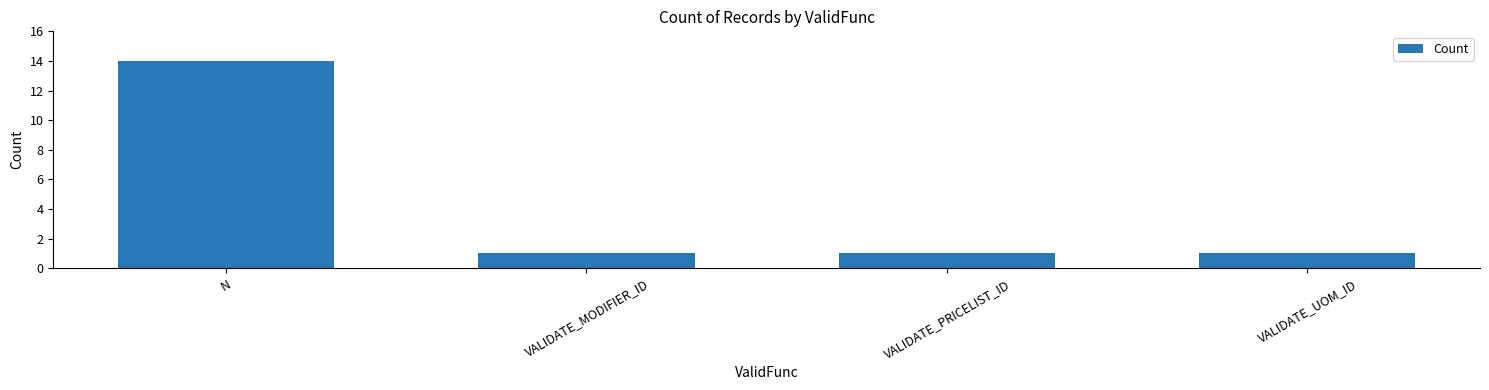

What is the ratio of the value at VALIDATE_UOM_ID to the value at VALIDATE_MODIFIER_ID?

1.0